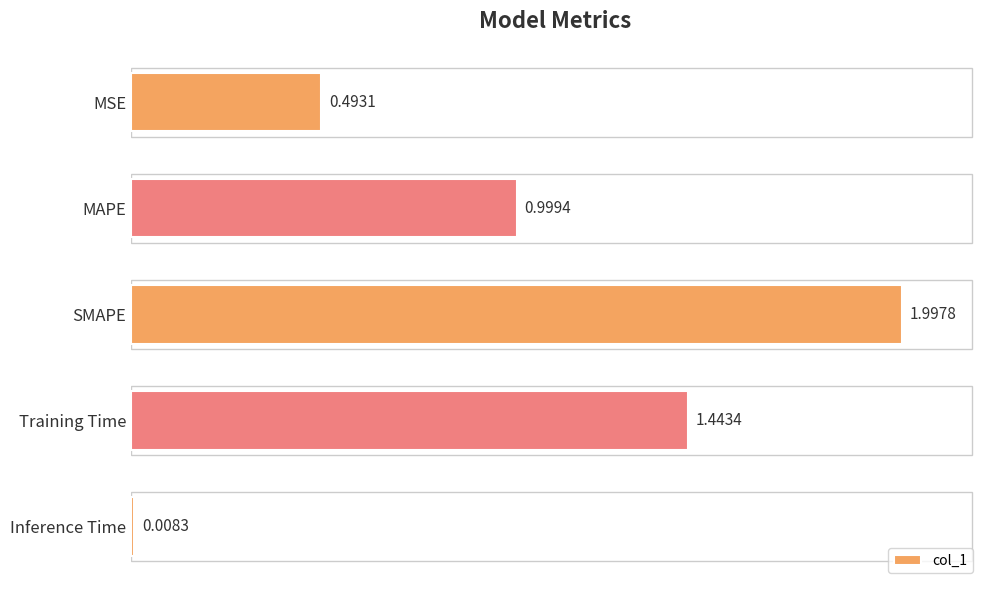

Rank the categories by value from lowest to highest.

Inference Time, MSE, MAPE, Training Time, SMAPE